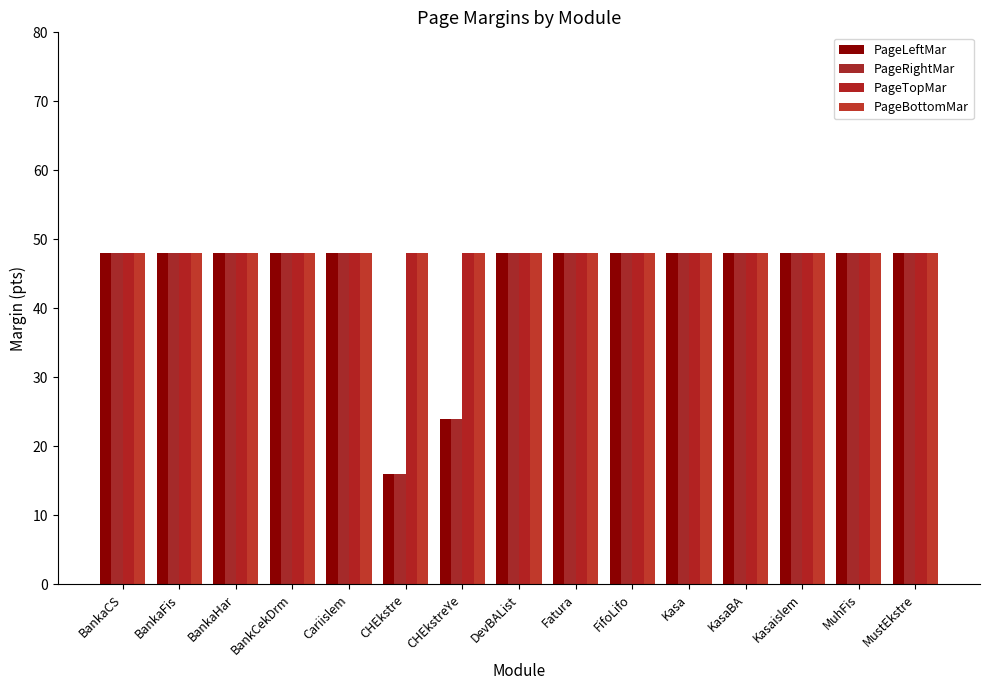

How many groups of bars are there?

15